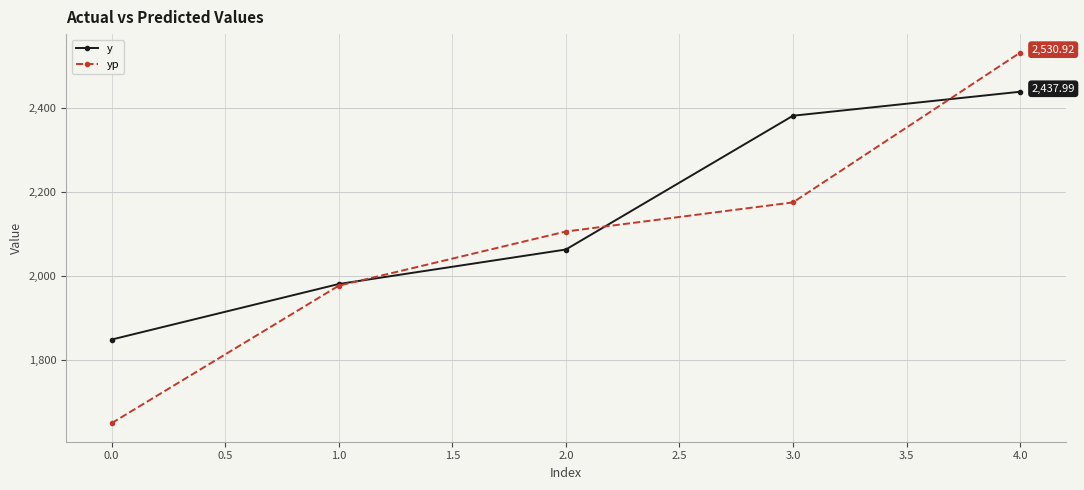

Which category has the highest value across all series?

4.0